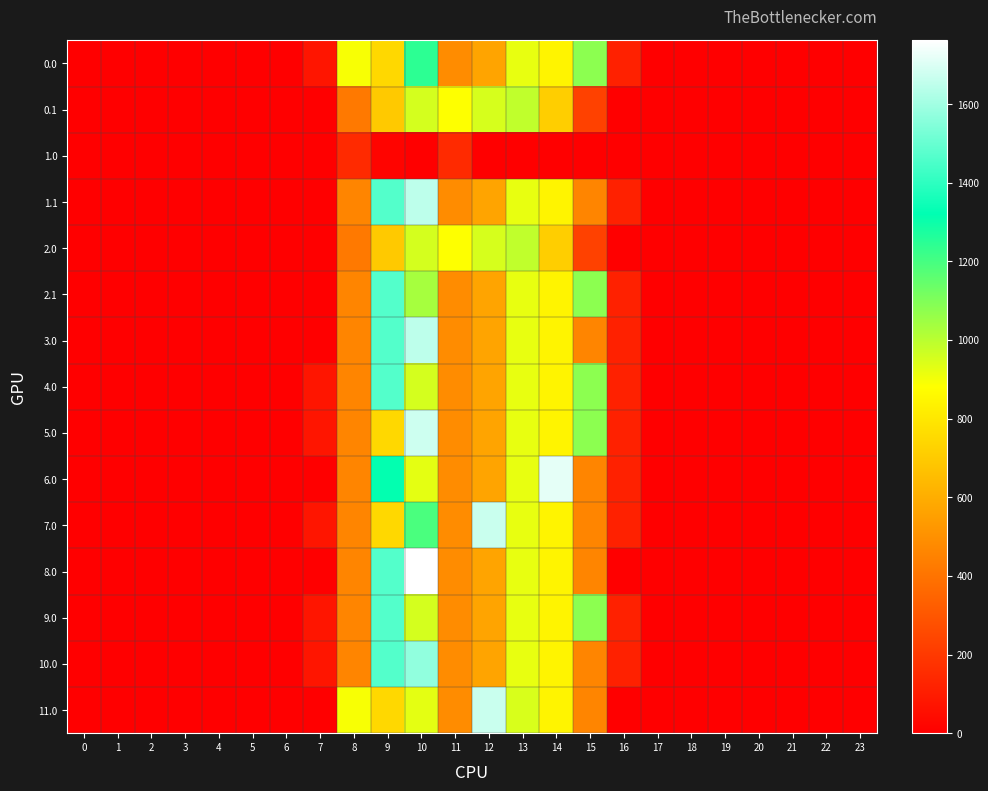

Reading right to left, what are all the values shown in this chart?

0.0: 23=0.0	22=0.0	21=0.0	20=0.0	19=0.0	18=0.0	17=0.0	16=118.1	15=1077.3	14=844.3	13=919.3	12=570.8	11=487.0	10=1242.8	9=747.1	8=893.8	7=76.4	6=0.0	5=0.0	4=0.0	3=0.0	2=0.0	1=0.0	0=0.0
0.1: 23=0.0	22=0.0	21=0.0	20=0.0	19=0.0	18=0.0	17=0.0	16=0.0	15=228.1	14=713.8	13=989.1	12=951.9	11=883.2	10=956.4	9=698.6	8=422.1	7=0.0	6=0.0	5=0.0	4=0.0	3=0.0	2=0.0	1=0.0	0=0.0
1.0: 23=0.0	22=0.0	21=0.0	20=0.0	19=0.0	18=0.0	17=0.0	16=0.0	15=0.0	14=0.0	13=0.0	12=0.0	11=151.2	10=0.0	9=17.6	8=151.0	7=0.0	6=0.0	5=0.0	4=0.0	3=0.0	2=0.0	1=0.0	0=0.0
1.1: 23=0.0	22=0.0	21=0.0	20=0.0	19=0.0	18=0.0	17=0.0	16=118.1	15=461.4	14=844.3	13=919.3	12=570.8	11=487.0	10=1648.4	9=1464.0	8=463.5	7=0.0	6=0.0	5=0.0	4=0.0	3=0.0	2=0.0	1=0.0	0=0.0
2.0: 23=0.0	22=0.0	21=0.0	20=0.0	19=0.0	18=0.0	17=0.0	16=0.0	15=228.1	14=713.8	13=989.1	12=951.9	11=883.2	10=956.4	9=698.6	8=422.1	7=0.0	6=0.0	5=0.0	4=0.0	3=0.0	2=0.0	1=0.0	0=0.0
2.1: 23=0.0	22=0.0	21=0.0	20=0.0	19=0.0	18=0.0	17=0.0	16=118.1	15=1077.3	14=844.3	13=919.3	12=570.8	11=487.0	10=1032.6	9=1464.0	8=463.5	7=0.0	6=0.0	5=0.0	4=0.0	3=0.0	2=0.0	1=0.0	0=0.0
3.0: 23=0.0	22=0.0	21=0.0	20=0.0	19=0.0	18=0.0	17=0.0	16=118.1	15=461.4	14=844.3	13=919.3	12=570.8	11=487.0	10=1648.4	9=1464.0	8=463.5	7=0.0	6=0.0	5=0.0	4=0.0	3=0.0	2=0.0	1=0.0	0=0.0
4.0: 23=0.0	22=0.0	21=0.0	20=0.0	19=0.0	18=0.0	17=0.0	16=118.1	15=1077.3	14=844.3	13=919.3	12=570.8	11=487.0	10=956.2	9=1464.0	8=463.5	7=76.4	6=0.0	5=0.0	4=0.0	3=0.0	2=0.0	1=0.0	0=0.0
5.0: 23=0.0	22=0.0	21=0.0	20=0.0	19=0.0	18=0.0	17=0.0	16=118.1	15=1077.3	14=844.3	13=919.3	12=570.8	11=487.0	10=1673.1	9=747.1	8=463.5	7=76.4	6=0.0	5=0.0	4=0.0	3=0.0	2=0.0	1=0.0	0=0.0
6.0: 23=0.0	22=0.0	21=0.0	20=0.0	19=0.0	18=0.0	17=0.0	16=118.1	15=461.4	14=1714.9	13=919.3	12=570.8	11=487.0	10=926.9	9=1315.0	8=463.5	7=0.0	6=0.0	5=0.0	4=0.0	3=0.0	2=0.0	1=0.0	0=0.0
7.0: 23=0.0	22=0.0	21=0.0	20=0.0	19=0.0	18=0.0	17=0.0	16=118.1	15=461.4	14=844.3	13=919.3	12=1667.4	11=487.0	10=1192.3	9=747.1	8=463.5	7=76.4	6=0.0	5=0.0	4=0.0	3=0.0	2=0.0	1=0.0	0=0.0
8.0: 23=0.0	22=0.0	21=0.0	20=0.0	19=0.0	18=0.0	17=0.0	16=4.5	15=461.4	14=844.3	13=919.3	12=570.8	11=487.0	10=1762.0	9=1464.0	8=463.5	7=0.0	6=0.0	5=0.0	4=0.0	3=0.0	2=0.0	1=0.0	0=0.0
9.0: 23=0.0	22=0.0	21=0.0	20=0.0	19=0.0	18=0.0	17=0.0	16=118.1	15=1077.3	14=844.3	13=919.3	12=570.8	11=487.0	10=956.2	9=1464.0	8=463.5	7=76.4	6=0.0	5=0.0	4=0.0	3=0.0	2=0.0	1=0.0	0=0.0
10.0: 23=0.0	22=0.0	21=0.0	20=0.0	19=0.0	18=0.0	17=0.0	16=118.1	15=461.4	14=844.3	13=919.3	12=570.8	11=487.0	10=1572.1	9=1464.0	8=463.5	7=76.4	6=0.0	5=0.0	4=0.0	3=0.0	2=0.0	1=0.0	0=0.0
11.0: 23=0.0	22=0.0	21=0.0	20=0.0	19=0.0	18=0.0	17=0.0	16=0.0	15=461.4	14=844.3	13=948.9	12=1667.4	11=487.0	10=926.9	9=747.1	8=893.8	7=0.0	6=0.0	5=0.0	4=0.0	3=0.0	2=0.0	1=0.0	0=0.0